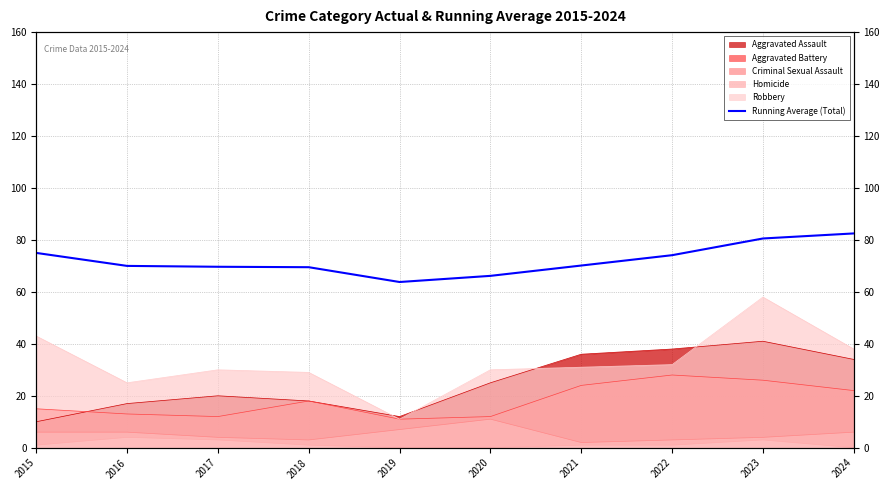

How many values are below 70?

4